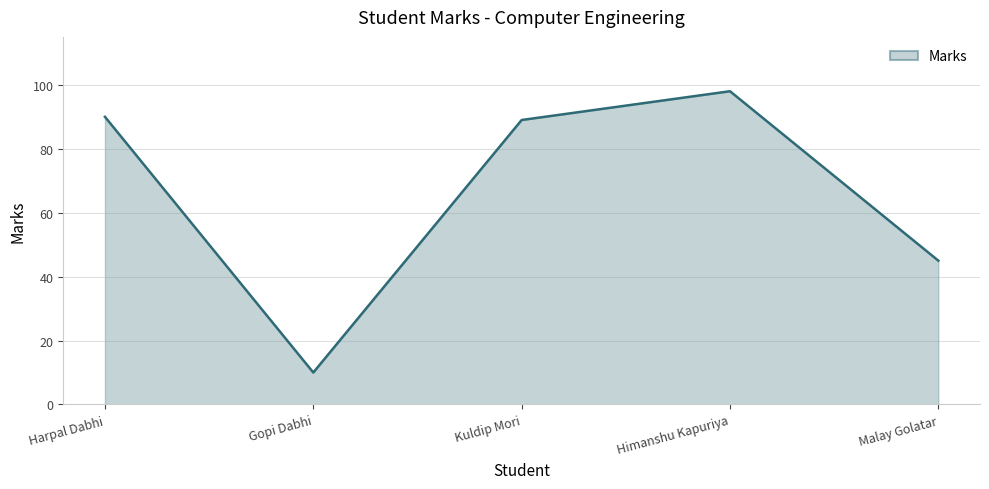

At which category does the data reach its first local valley?

Gopi Dabhi